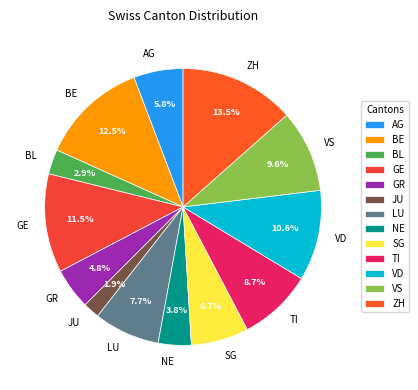

What is the total percentage of GR and BE?

17.3%